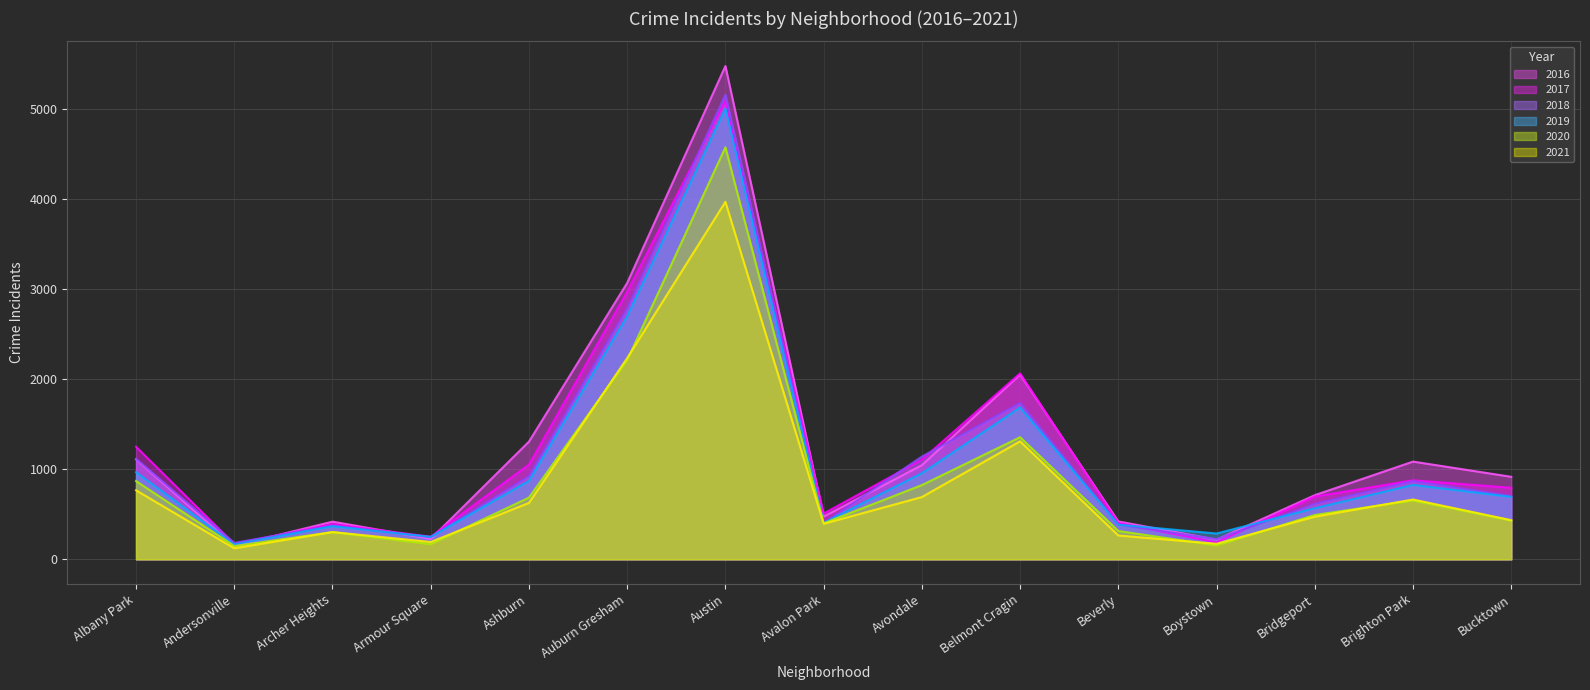

How many interior local valleys does the 2021 series have?

4